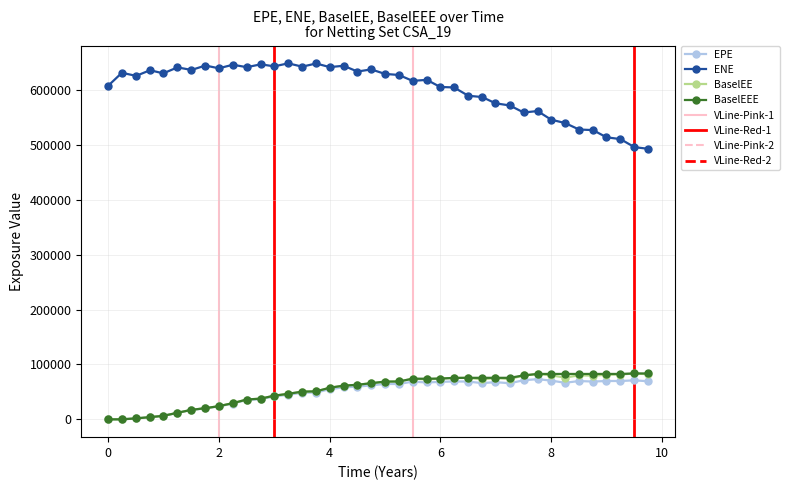

True or false: ENE and BaselEEE cross at least once.

False